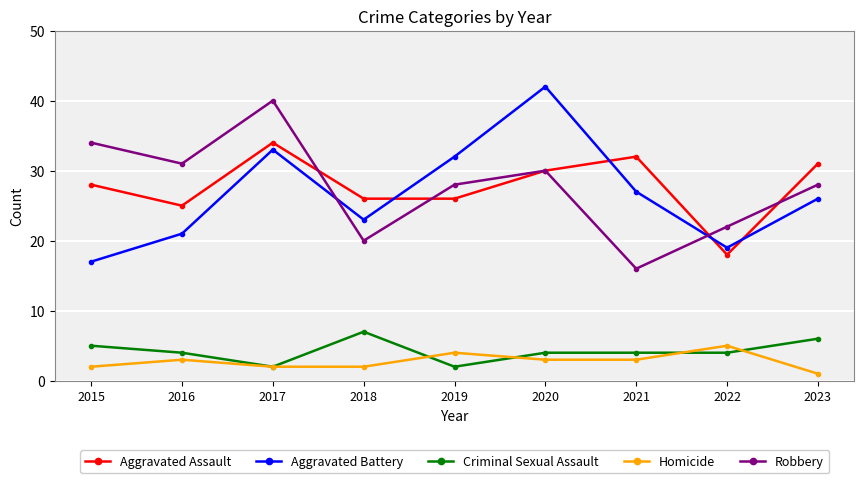

The value of Robbery at 2023 is 28. True or false?

True